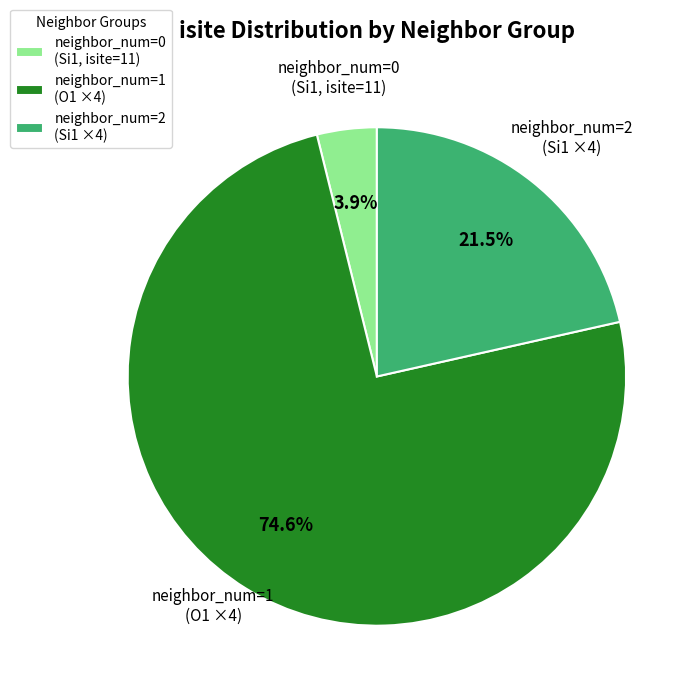

What is the largest slice in the pie chart?

neighbor_num=1 (O1 ×4)